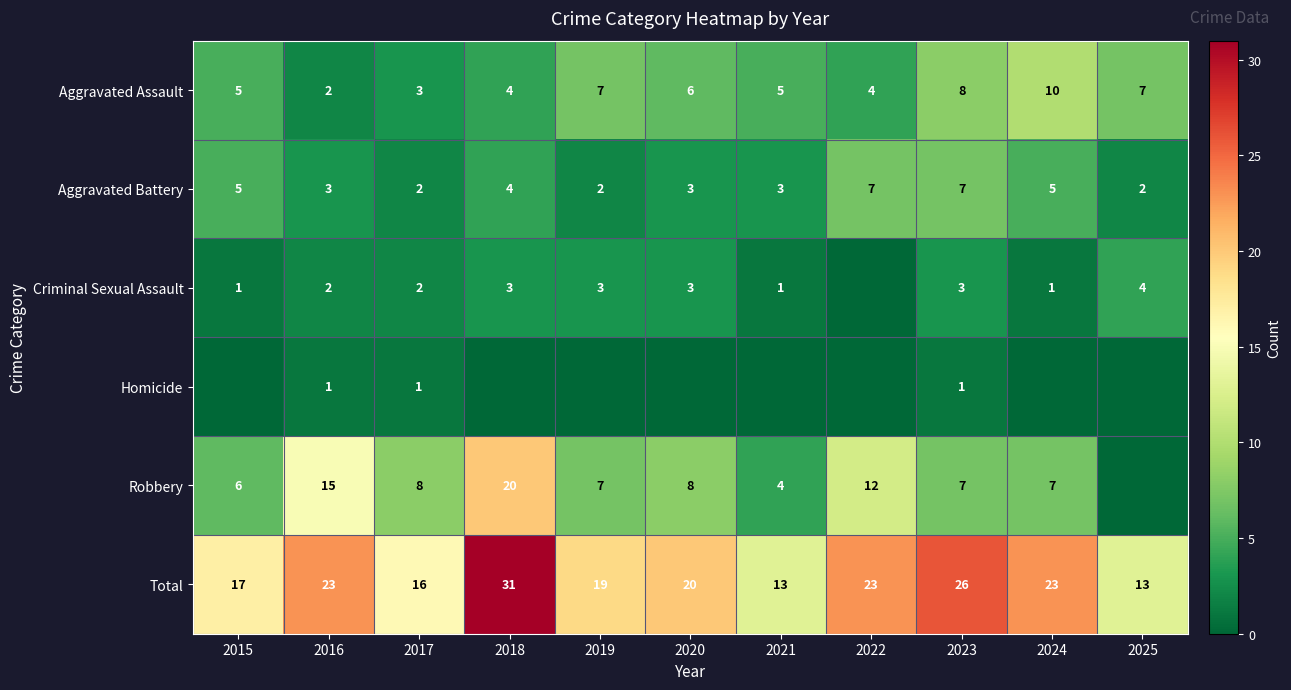

At which label does Total first exceed 20?

2016